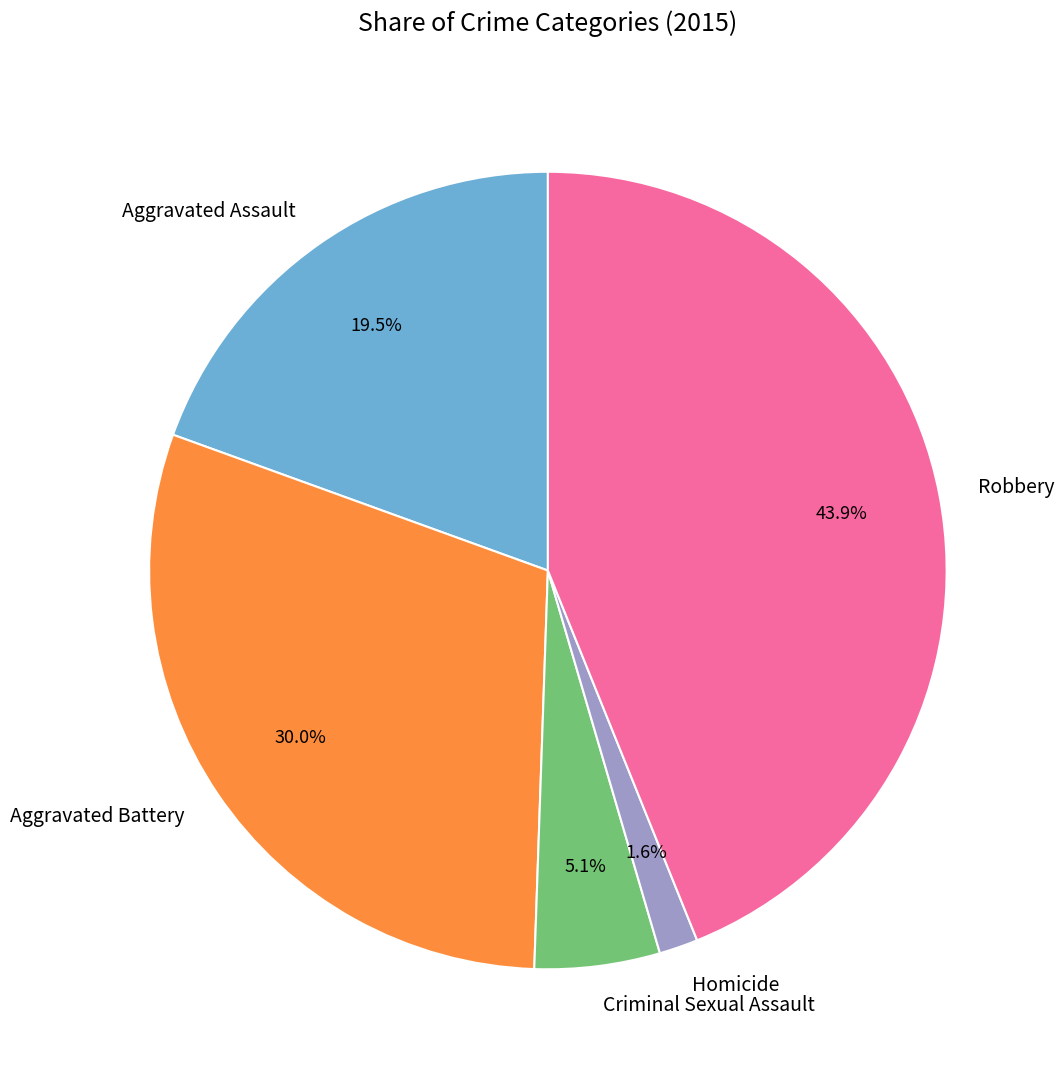

Between Homicide and Criminal Sexual Assault, which is larger?

Criminal Sexual Assault